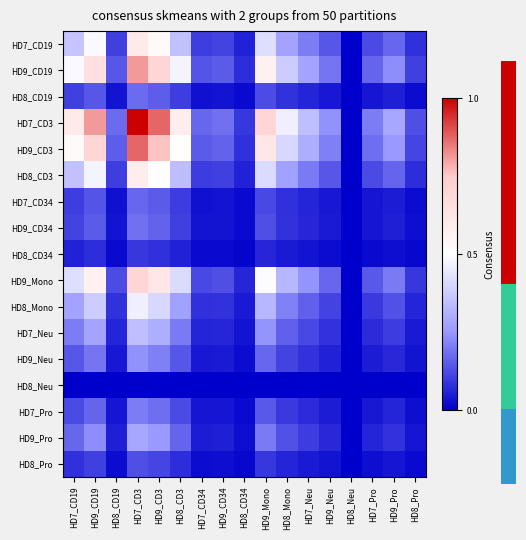

Reading right to left, transcribe all the data shown in this chart.

HD7_CD19: HD8_Pro=0.1	HD9_Pro=0.2	HD7_Pro=0.1	HD8_Neu=0.0	HD9_Neu=0.1	HD7_Neu=0.2	HD8_Mono=0.3	HD9_Mono=0.4	HD8_CD34=0.1	HD9_CD34=0.1	HD7_CD34=0.1	HD8_CD3=0.4	HD9_CD3=0.5	HD7_CD3=0.6	HD8_CD19=0.1	HD9_CD19=0.5	HD7_CD19=0.4
HD9_CD19: HD8_Pro=0.1	HD9_Pro=0.2	HD7_Pro=0.2	HD8_Neu=0.0	HD9_Neu=0.2	HD7_Neu=0.3	HD8_Mono=0.4	HD9_Mono=0.6	HD8_CD34=0.1	HD9_CD34=0.1	HD7_CD34=0.1	HD8_CD3=0.5	HD9_CD3=0.7	HD7_CD3=0.8	HD8_CD19=0.1	HD9_CD19=0.7	HD7_CD19=0.5
HD8_CD19: HD8_Pro=0.0	HD9_Pro=0.1	HD7_Pro=0.0	HD8_Neu=0.0	HD9_Neu=0.0	HD7_Neu=0.1	HD8_Mono=0.1	HD9_Mono=0.1	HD8_CD34=0.0	HD9_CD34=0.0	HD7_CD34=0.0	HD8_CD3=0.1	HD9_CD3=0.2	HD7_CD3=0.2	HD8_CD19=0.0	HD9_CD19=0.1	HD7_CD19=0.1
HD7_CD3: HD8_Pro=0.1	HD9_Pro=0.3	HD7_Pro=0.2	HD8_Neu=0.0	HD9_Neu=0.2	HD7_Neu=0.3	HD8_Mono=0.5	HD9_Mono=0.7	HD8_CD34=0.1	HD9_CD34=0.2	HD7_CD34=0.2	HD8_CD3=0.6	HD9_CD3=0.9	HD7_CD3=1.0	HD8_CD19=0.2	HD9_CD19=0.8	HD7_CD19=0.6
HD9_CD3: HD8_Pro=0.1	HD9_Pro=0.3	HD7_Pro=0.2	HD8_Neu=0.0	HD9_Neu=0.2	HD7_Neu=0.3	HD8_Mono=0.4	HD9_Mono=0.6	HD8_CD34=0.1	HD9_CD34=0.2	HD7_CD34=0.1	HD8_CD3=0.5	HD9_CD3=0.8	HD7_CD3=0.9	HD8_CD19=0.2	HD9_CD19=0.7	HD7_CD19=0.5
HD8_CD3: HD8_Pro=0.1	HD9_Pro=0.2	HD7_Pro=0.1	HD8_Neu=0.0	HD9_Neu=0.1	HD7_Neu=0.2	HD8_Mono=0.3	HD9_Mono=0.4	HD8_CD34=0.1	HD9_CD34=0.1	HD7_CD34=0.1	HD8_CD3=0.3	HD9_CD3=0.5	HD7_CD3=0.6	HD8_CD19=0.1	HD9_CD19=0.5	HD7_CD19=0.4
HD7_CD34: HD8_Pro=0.0	HD9_Pro=0.0	HD7_Pro=0.0	HD8_Neu=0.0	HD9_Neu=0.0	HD7_Neu=0.1	HD8_Mono=0.1	HD9_Mono=0.1	HD8_CD34=0.0	HD9_CD34=0.0	HD7_CD34=0.0	HD8_CD3=0.1	HD9_CD3=0.1	HD7_CD3=0.2	HD8_CD19=0.0	HD9_CD19=0.1	HD7_CD19=0.1
HD9_CD34: HD8_Pro=0.0	HD9_Pro=0.1	HD7_Pro=0.0	HD8_Neu=0.0	HD9_Neu=0.0	HD7_Neu=0.1	HD8_Mono=0.1	HD9_Mono=0.1	HD8_CD34=0.0	HD9_CD34=0.0	HD7_CD34=0.0	HD8_CD3=0.1	HD9_CD3=0.2	HD7_CD3=0.2	HD8_CD19=0.0	HD9_CD19=0.1	HD7_CD19=0.1
HD8_CD34: HD8_Pro=0.0	HD9_Pro=0.0	HD7_Pro=0.0	HD8_Neu=0.0	HD9_Neu=0.0	HD7_Neu=0.0	HD8_Mono=0.0	HD9_Mono=0.1	HD8_CD34=0.0	HD9_CD34=0.0	HD7_CD34=0.0	HD8_CD3=0.1	HD9_CD3=0.1	HD7_CD3=0.1	HD8_CD19=0.0	HD9_CD19=0.1	HD7_CD19=0.1
HD9_Mono: HD8_Pro=0.1	HD9_Pro=0.2	HD7_Pro=0.1	HD8_Neu=0.0	HD9_Neu=0.2	HD7_Neu=0.2	HD8_Mono=0.3	HD9_Mono=0.5	HD8_CD34=0.1	HD9_CD34=0.1	HD7_CD34=0.1	HD8_CD3=0.4	HD9_CD3=0.6	HD7_CD3=0.7	HD8_CD19=0.1	HD9_CD19=0.6	HD7_CD19=0.4
HD8_Mono: HD8_Pro=0.1	HD9_Pro=0.1	HD7_Pro=0.1	HD8_Neu=0.0	HD9_Neu=0.1	HD7_Neu=0.2	HD8_Mono=0.2	HD9_Mono=0.3	HD8_CD34=0.0	HD9_CD34=0.1	HD7_CD34=0.1	HD8_CD3=0.3	HD9_CD3=0.4	HD7_CD3=0.5	HD8_CD19=0.1	HD9_CD19=0.4	HD7_CD19=0.3
HD7_Neu: HD8_Pro=0.0	HD9_Pro=0.1	HD7_Pro=0.1	HD8_Neu=0.0	HD9_Neu=0.1	HD7_Neu=0.1	HD8_Mono=0.2	HD9_Mono=0.2	HD8_CD34=0.0	HD9_CD34=0.1	HD7_CD34=0.1	HD8_CD3=0.2	HD9_CD3=0.3	HD7_CD3=0.3	HD8_CD19=0.1	HD9_CD19=0.3	HD7_CD19=0.2
HD9_Neu: HD8_Pro=0.0	HD9_Pro=0.1	HD7_Pro=0.0	HD8_Neu=0.0	HD9_Neu=0.1	HD7_Neu=0.1	HD8_Mono=0.1	HD9_Mono=0.2	HD8_CD34=0.0	HD9_CD34=0.0	HD7_CD34=0.0	HD8_CD3=0.1	HD9_CD3=0.2	HD7_CD3=0.2	HD8_CD19=0.0	HD9_CD19=0.2	HD7_CD19=0.1
HD8_Neu: HD8_Pro=0.0	HD9_Pro=0.0	HD7_Pro=0.0	HD8_Neu=0.0	HD9_Neu=0.0	HD7_Neu=0.0	HD8_Mono=0.0	HD9_Mono=0.0	HD8_CD34=0.0	HD9_CD34=0.0	HD7_CD34=0.0	HD8_CD3=0.0	HD9_CD3=0.0	HD7_CD3=0.0	HD8_CD19=0.0	HD9_CD19=0.0	HD7_CD19=0.0
HD7_Pro: HD8_Pro=0.0	HD9_Pro=0.1	HD7_Pro=0.0	HD8_Neu=0.0	HD9_Neu=0.0	HD7_Neu=0.1	HD8_Mono=0.1	HD9_Mono=0.1	HD8_CD34=0.0	HD9_CD34=0.0	HD7_CD34=0.0	HD8_CD3=0.1	HD9_CD3=0.2	HD7_CD3=0.2	HD8_CD19=0.0	HD9_CD19=0.2	HD7_CD19=0.1
HD9_Pro: HD8_Pro=0.0	HD9_Pro=0.1	HD7_Pro=0.1	HD8_Neu=0.0	HD9_Neu=0.1	HD7_Neu=0.1	HD8_Mono=0.1	HD9_Mono=0.2	HD8_CD34=0.0	HD9_CD34=0.1	HD7_CD34=0.0	HD8_CD3=0.2	HD9_CD3=0.3	HD7_CD3=0.3	HD8_CD19=0.1	HD9_CD19=0.2	HD7_CD19=0.2
HD8_Pro: HD8_Pro=0.0	HD9_Pro=0.0	HD7_Pro=0.0	HD8_Neu=0.0	HD9_Neu=0.0	HD7_Neu=0.0	HD8_Mono=0.1	HD9_Mono=0.1	HD8_CD34=0.0	HD9_CD34=0.0	HD7_CD34=0.0	HD8_CD3=0.1	HD9_CD3=0.1	HD7_CD3=0.1	HD8_CD19=0.0	HD9_CD19=0.1	HD7_CD19=0.1